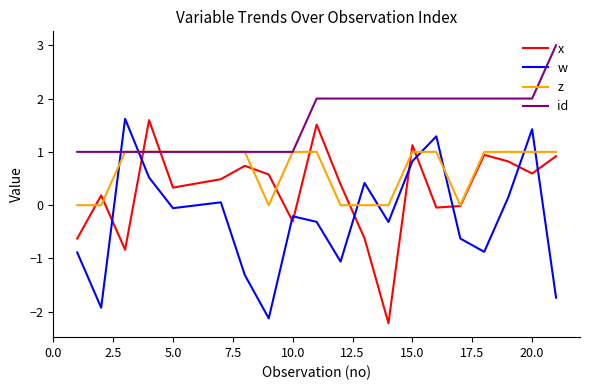

What is the average value of the id series?

1.6